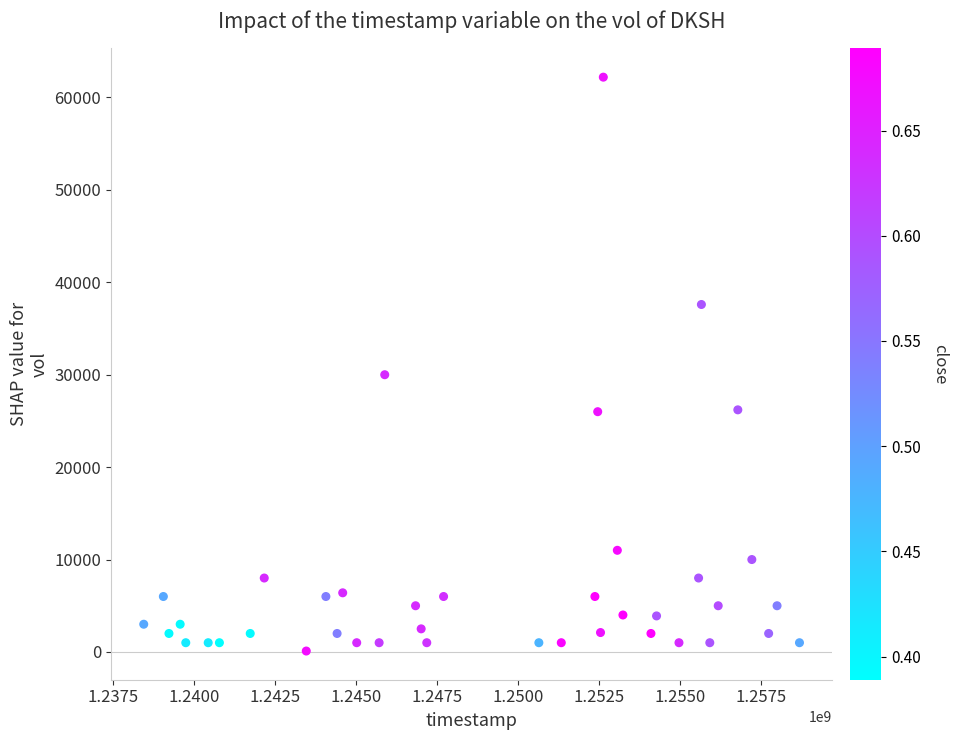

What is the range of Y values (max minus min)?

62100